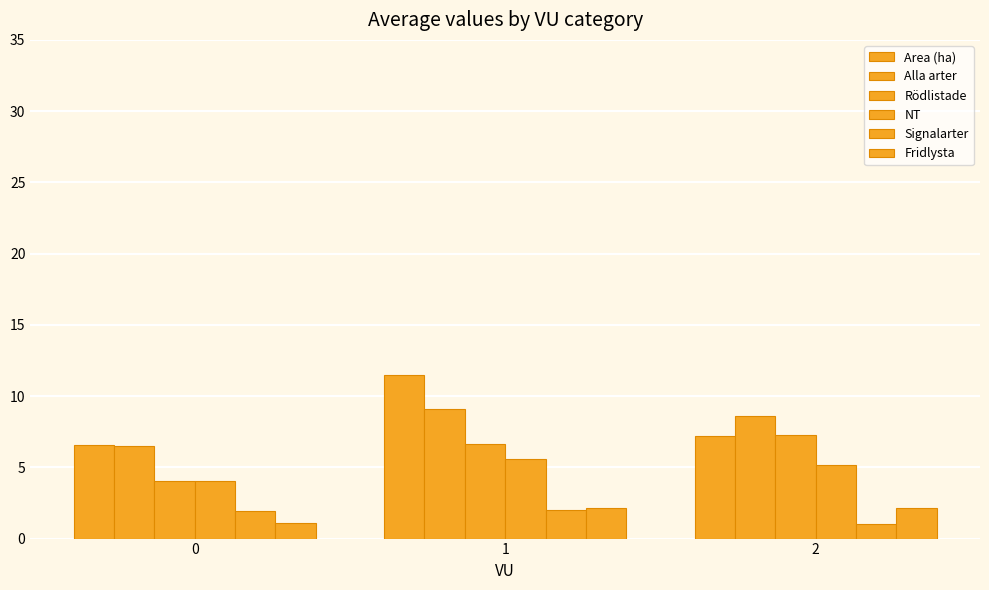

What is the difference between the Alla arter values at 2 and 1?

0.5